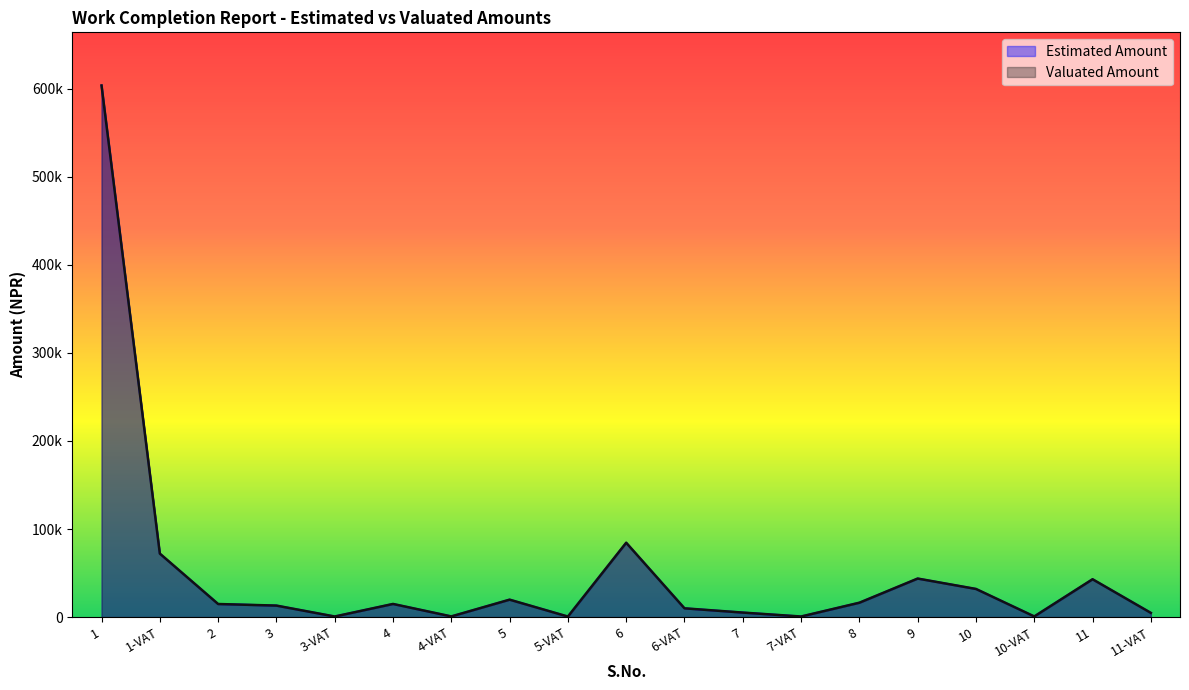

Which series changed the most between 1 and 5-VAT?

Valuated Amount